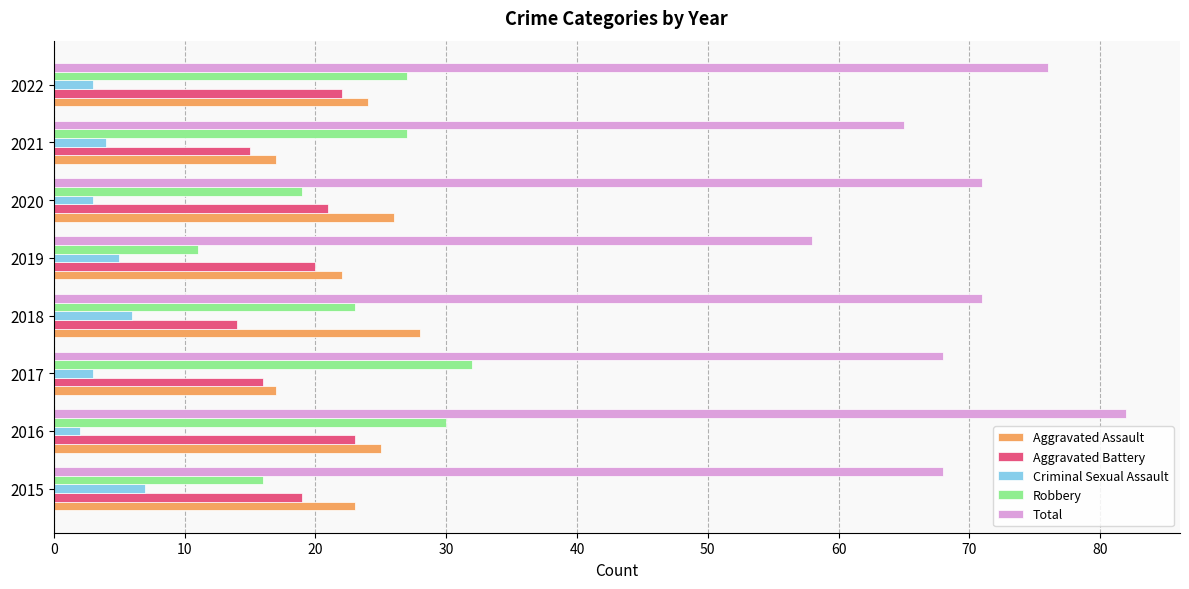

What is the total value across all series at 2017?

136